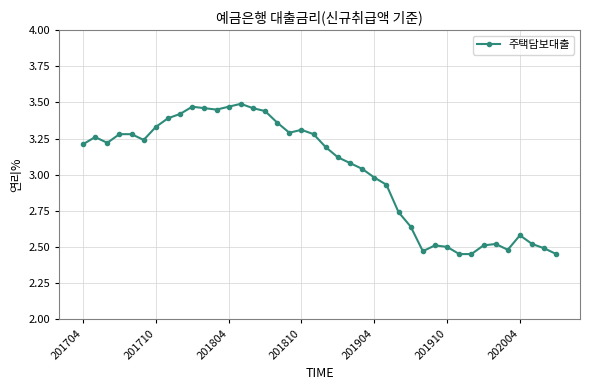

What is the difference between the maximum and second lowest values?

1.0